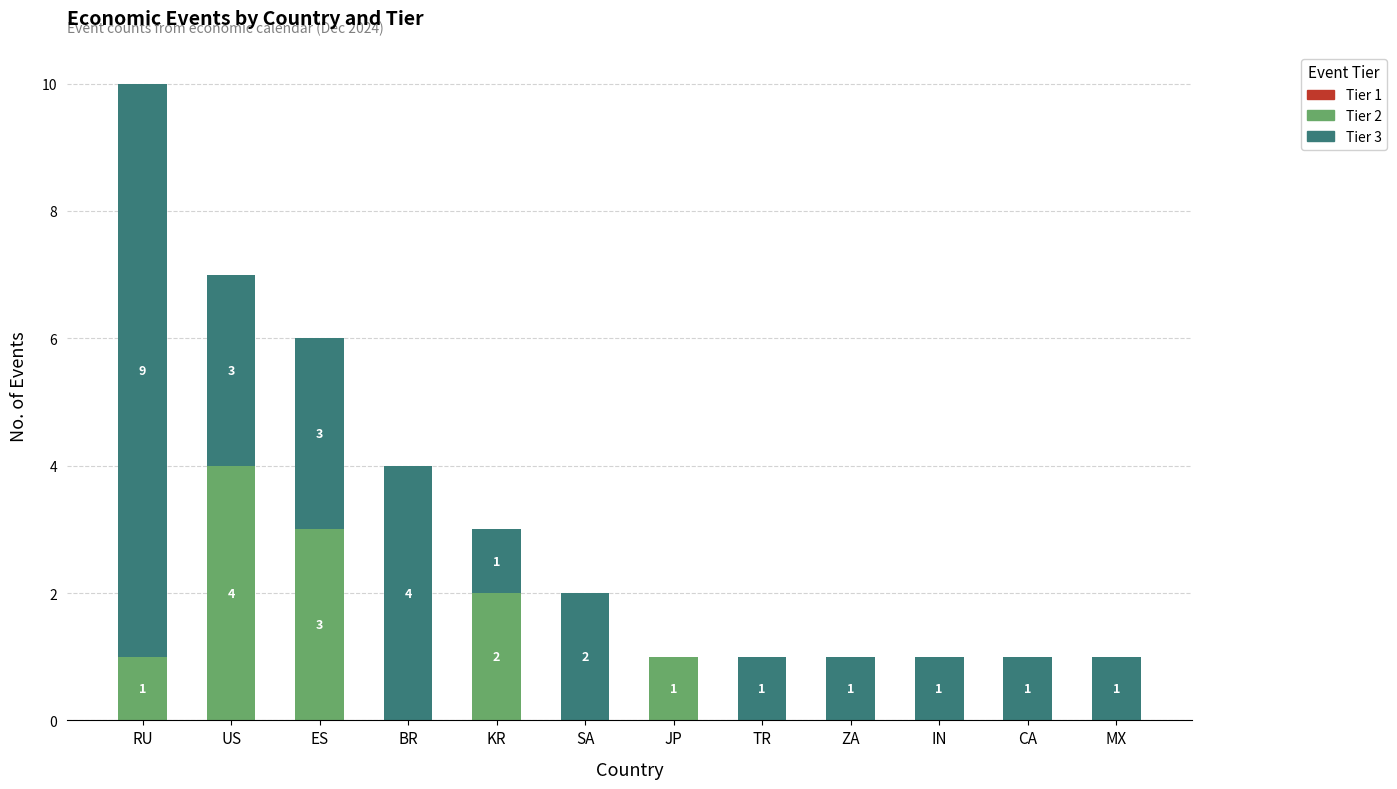

How many Tier 2 values are between 0 and 2?

10